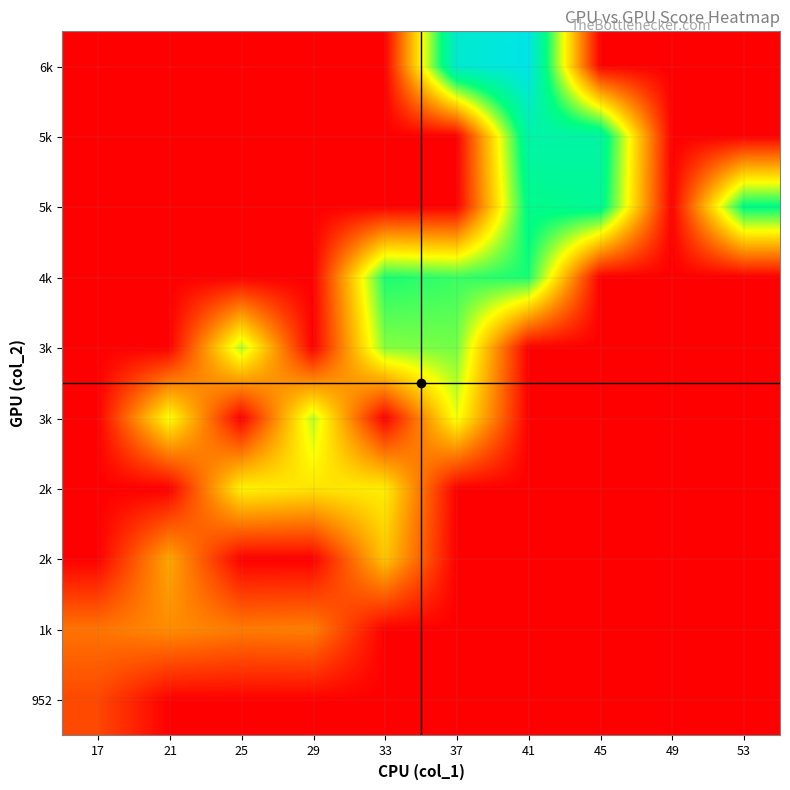

At which category is the sum across all series the highest?

41